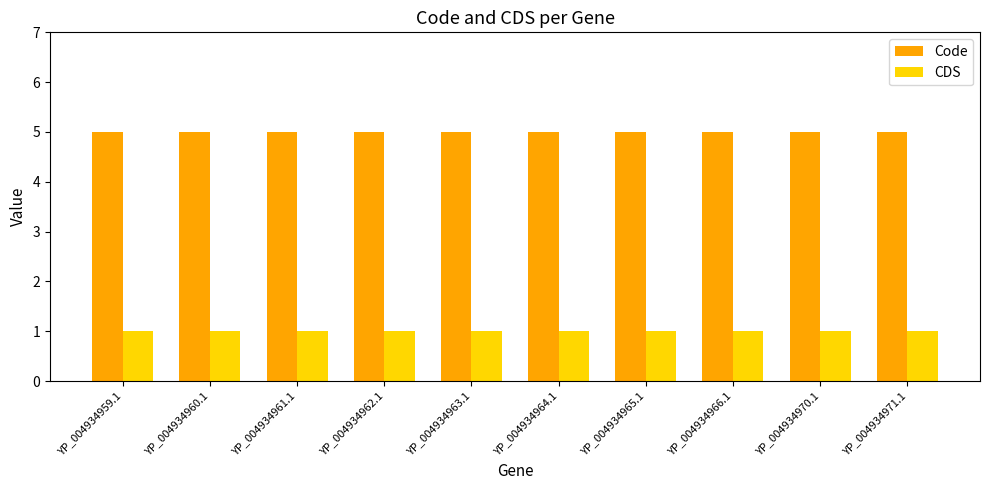

What is the label of the 2nd bar from the right?

YP_004934970.1